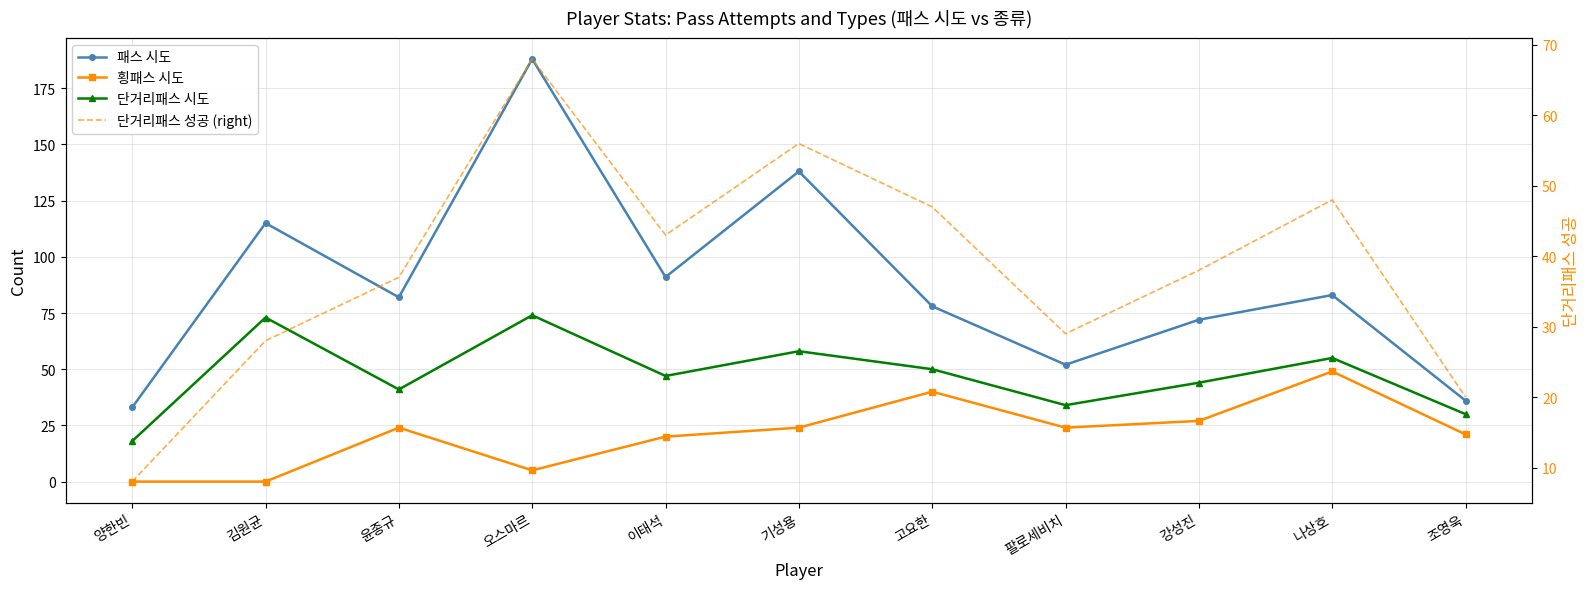

The 단거리패스 성공 (right) series shows 68 at 오스마르. True or false?

True